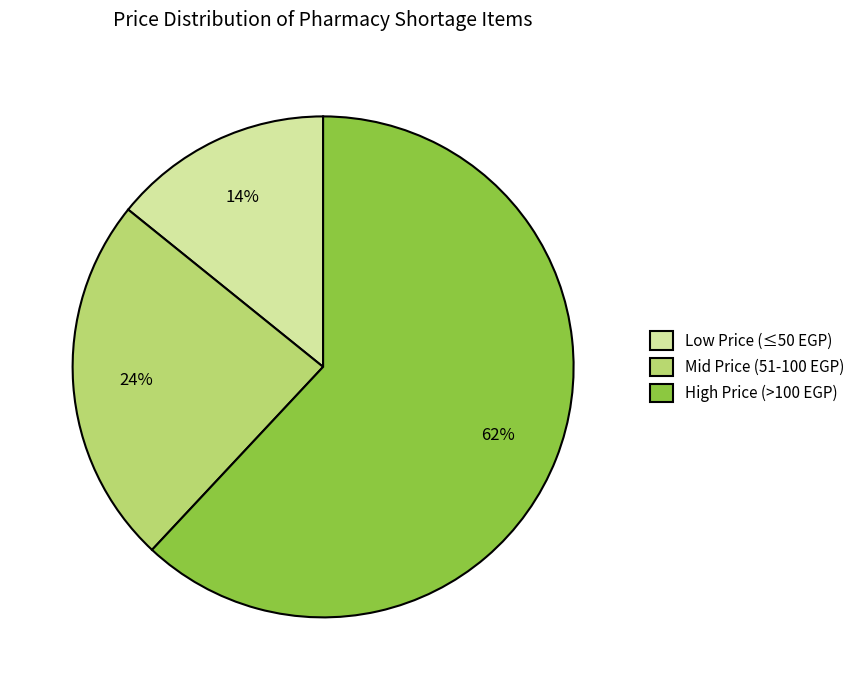

Count the number of slices in the pie.

3